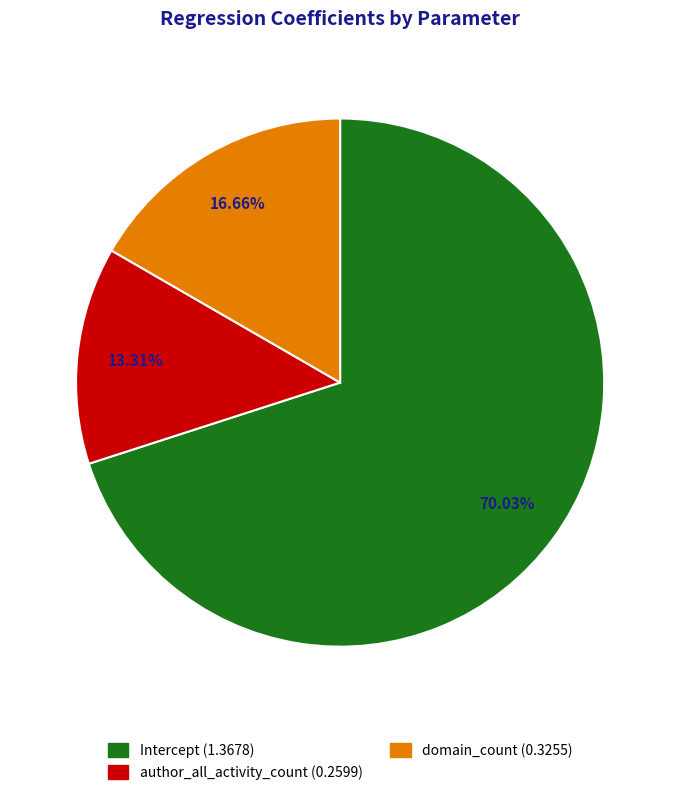

Rank the categories by value from highest to lowest.

Intercept, domain_count, author_all_activity_count